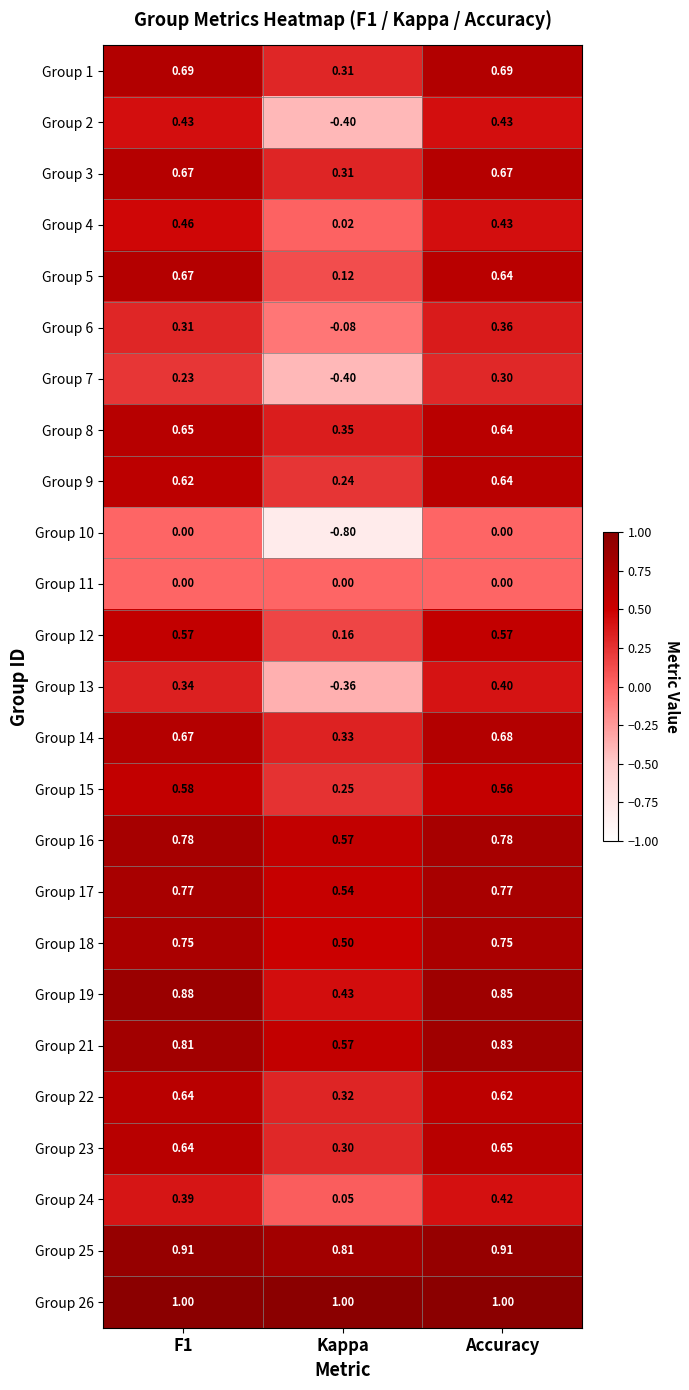

At how many categories does at least one series exceed 0?

3